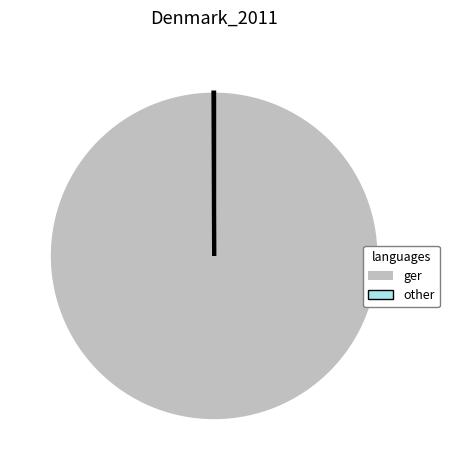

Is there any slice that represents more than half of the pie?

Yes